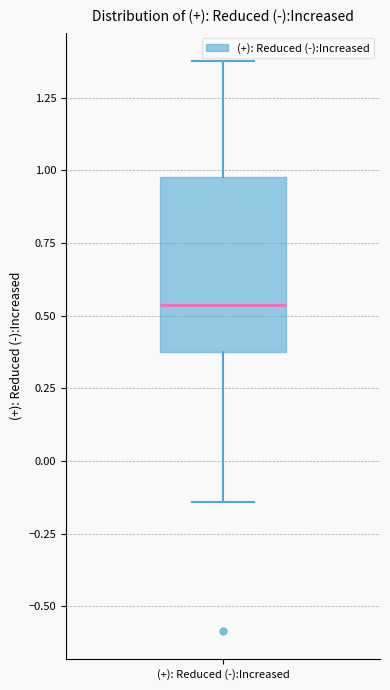

Transcribe this box plot: give where the median line is, the range the box spans, and where the two whiskers end, as read against the y-axis. The values are not printed on the chart, so give them approximately, as read against the axis.

median 0.55, box 0.35 to 1.00, whiskers -0.15 to 1.40